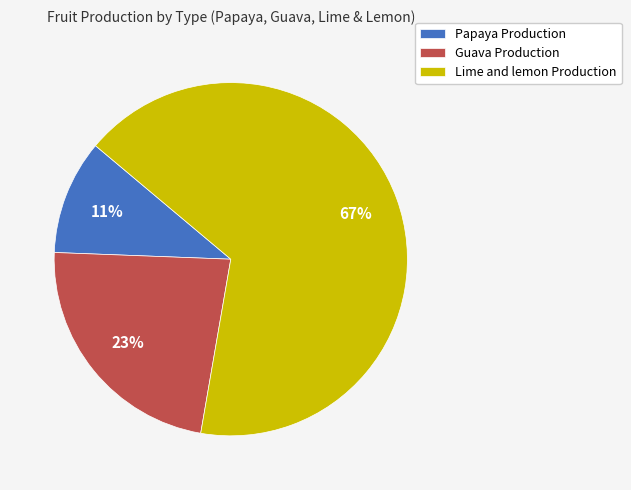

To the nearest percent, what is the average slice percentage?

33%